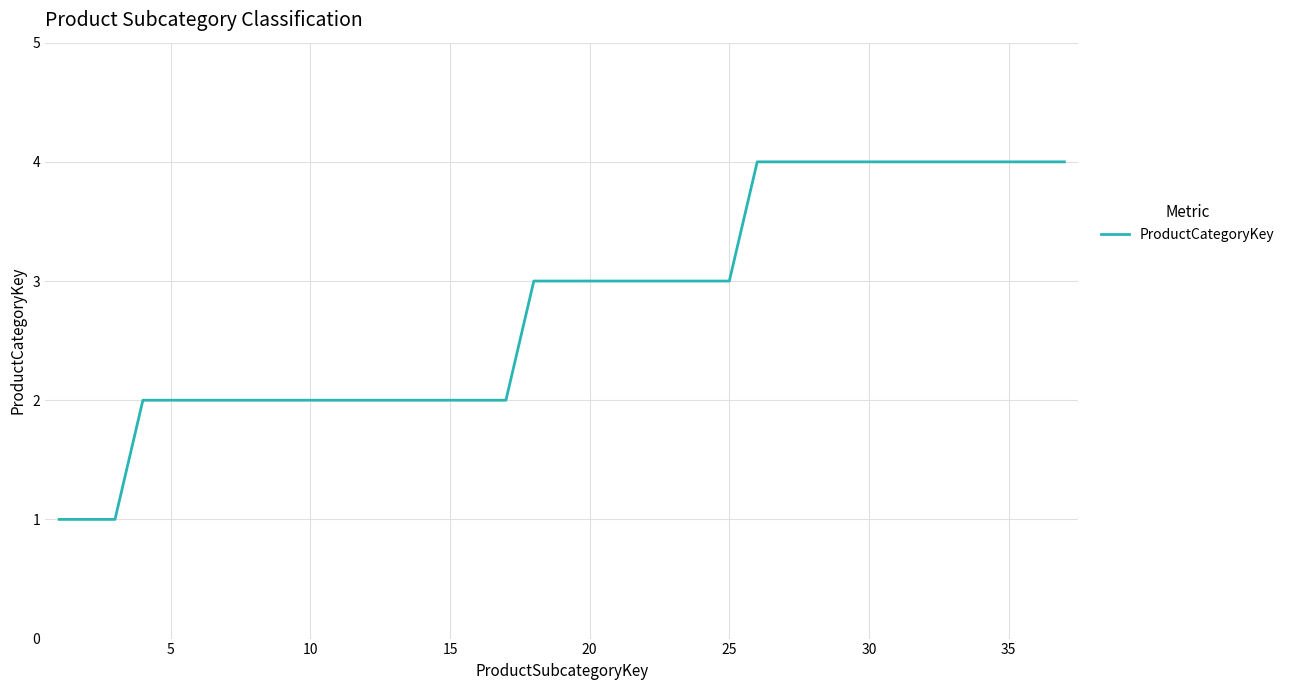

What is the greatest value displayed?

4